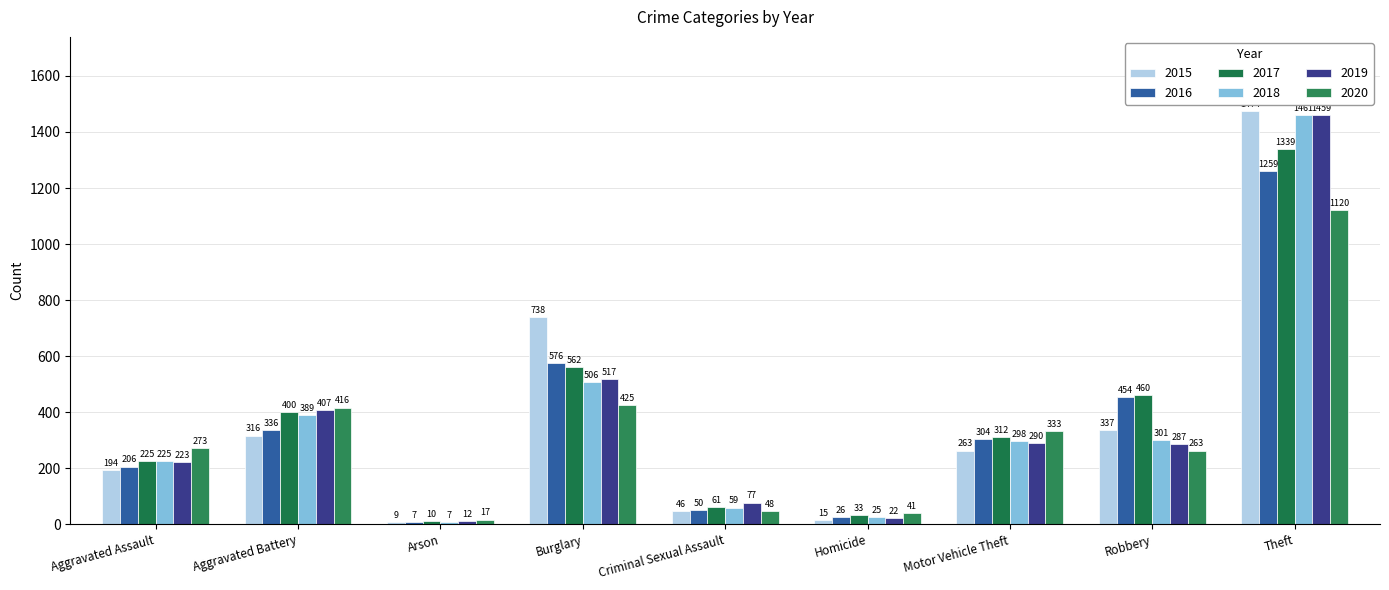

How many distinct data groups are displayed?

6